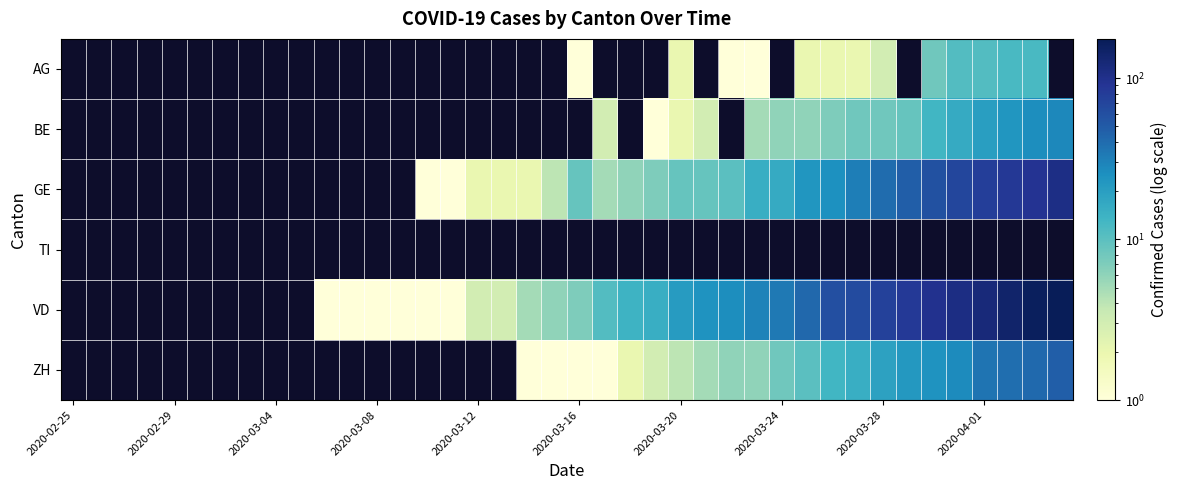

How many distinct data groups are displayed?

6